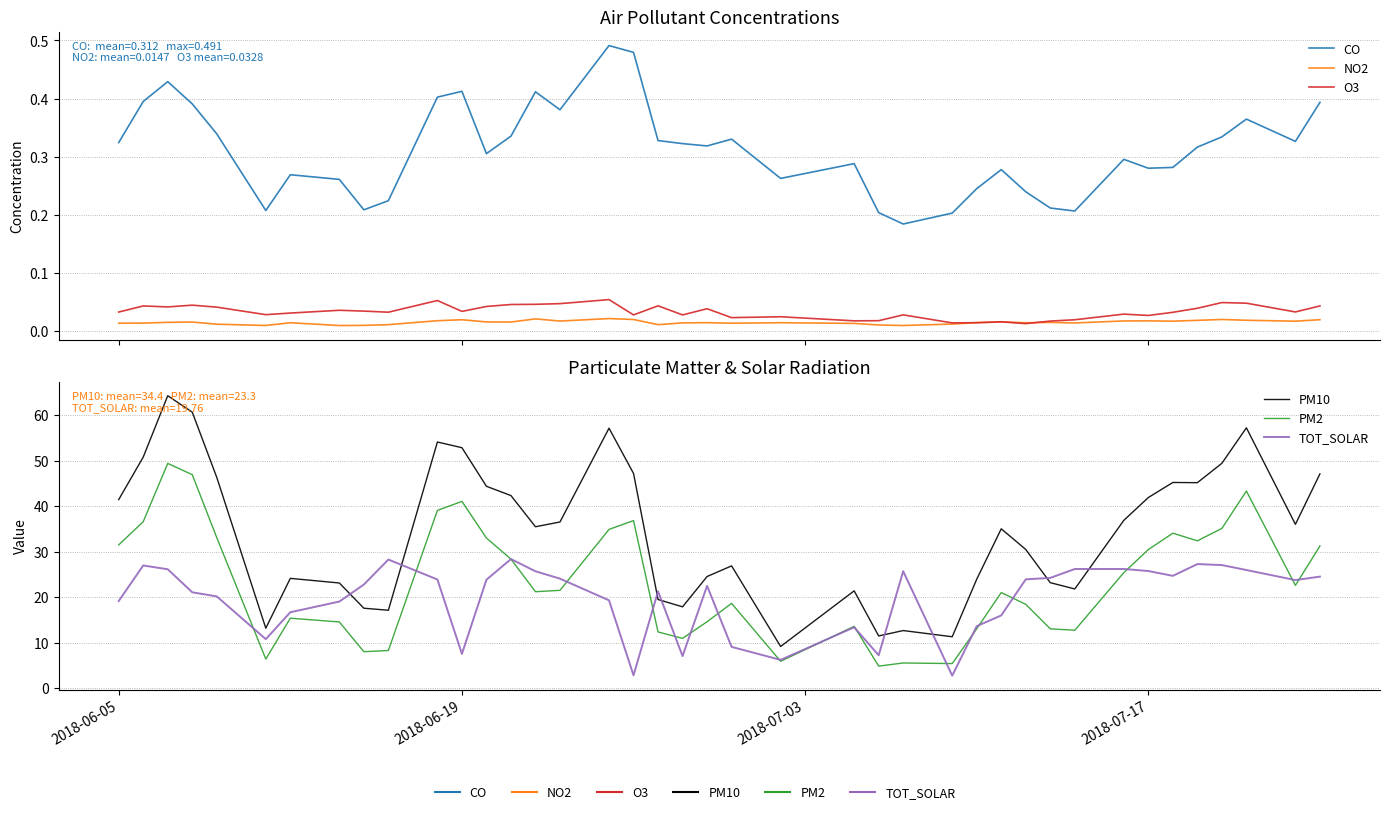

Is it true that NO2 equals 0.0 at 9?

False